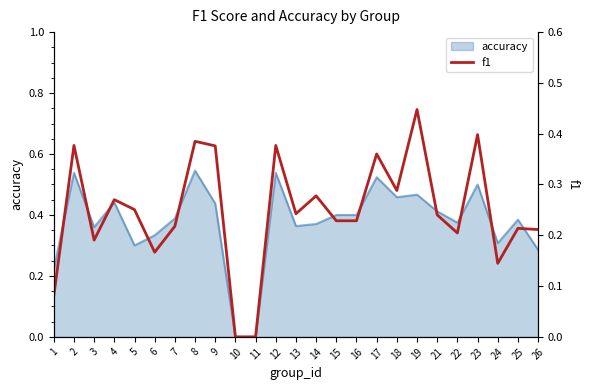

True or false: there are more than 1 points higher than both neighbors.

True